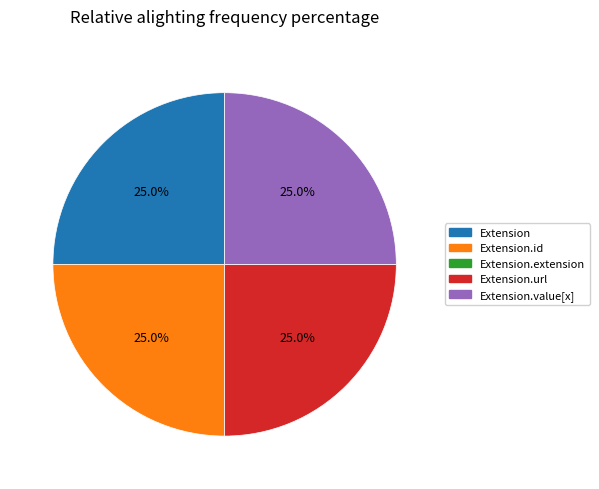

Is there any slice that represents more than half of the pie?

No